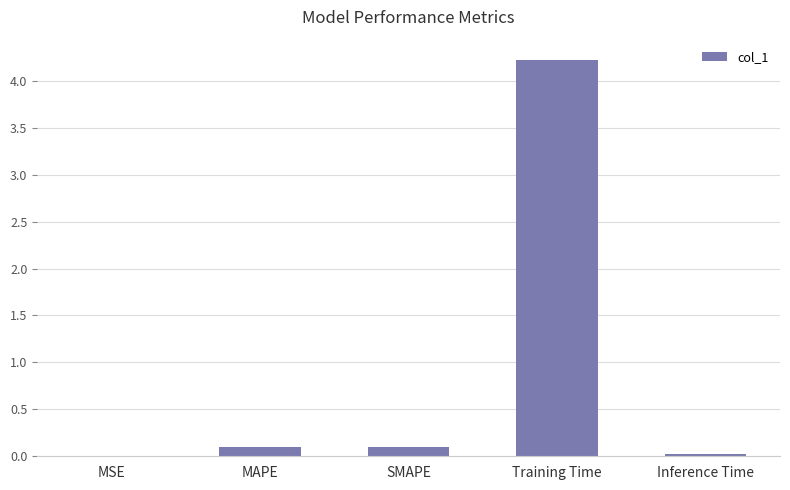

What is the change in value from MAPE to Inference Time?

-0.1